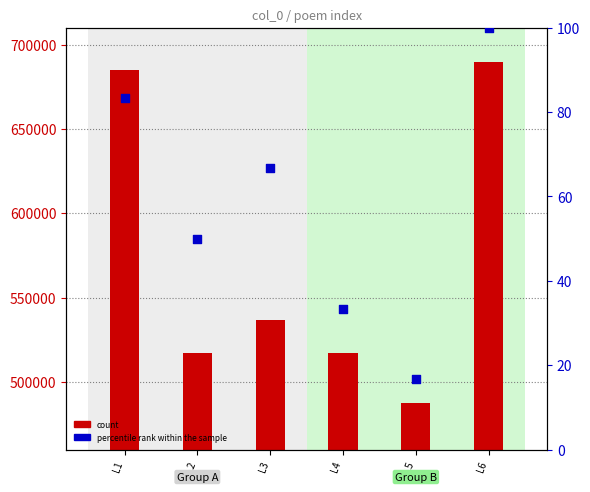

Which series has the widest spread of Y values?

col_0 count